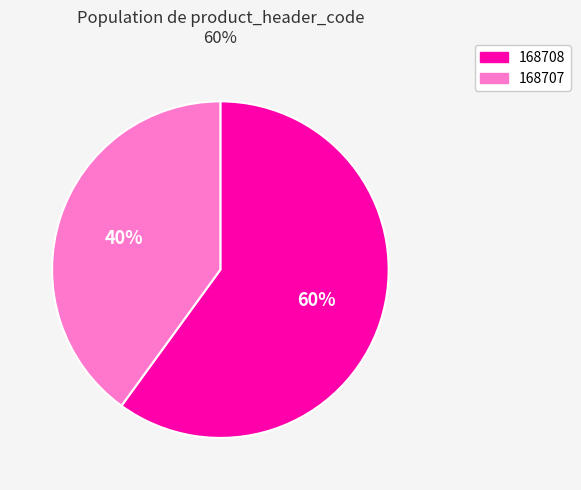

Which category accounts for the majority?

168708